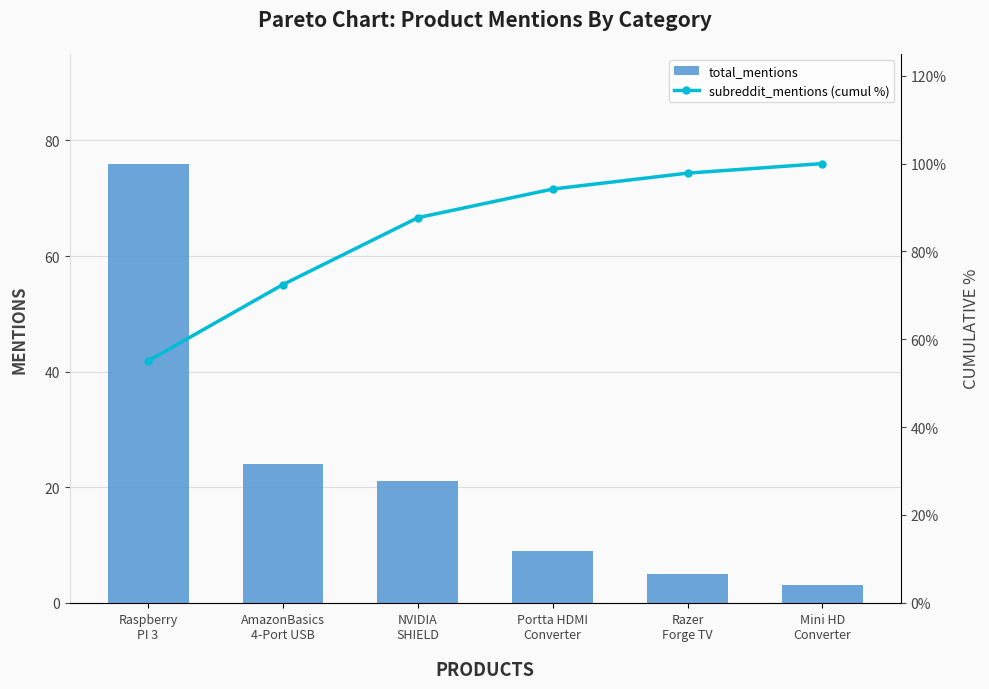

What is the value of the subreddit_mentions (cumul %) bar at the 4th from the left?

94.2